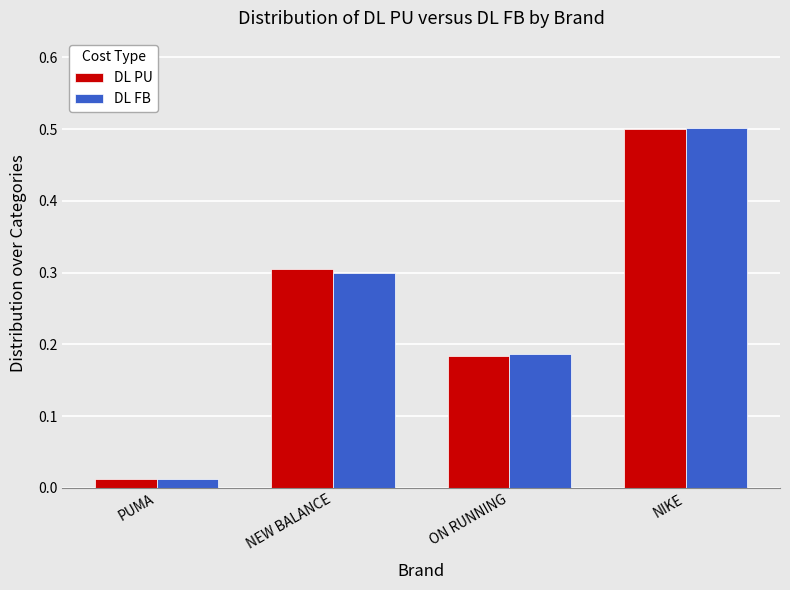

What is the label of the 2nd bar from the left?

NEW BALANCE